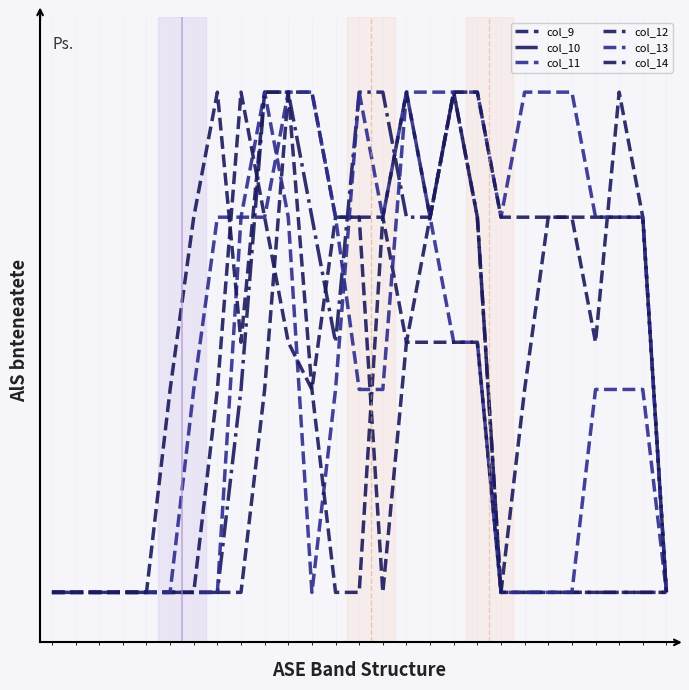

Does the chart display data point markers on the line(s)?

No